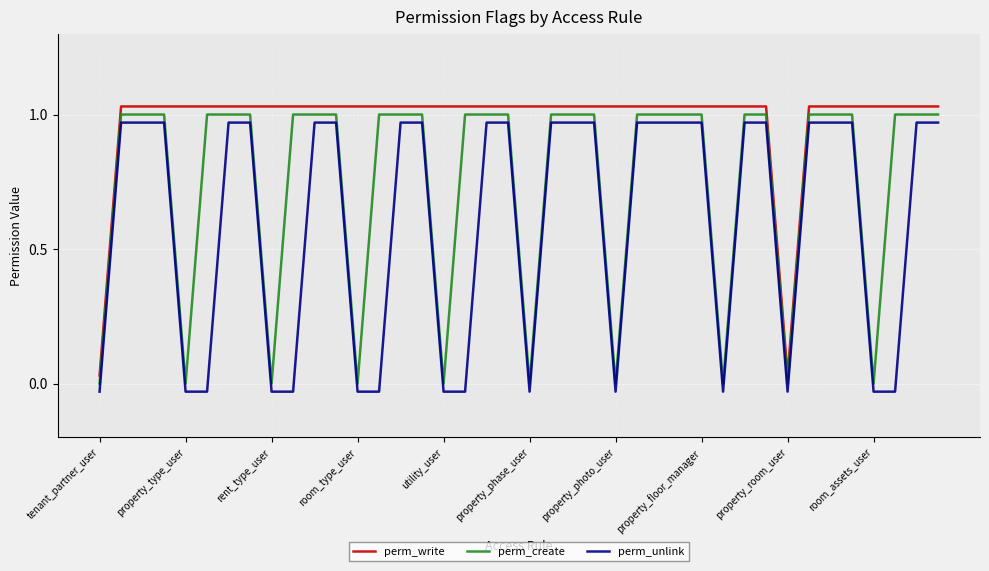

List the series in order of their overall mean, highest first.

perm_write, perm_create, perm_unlink